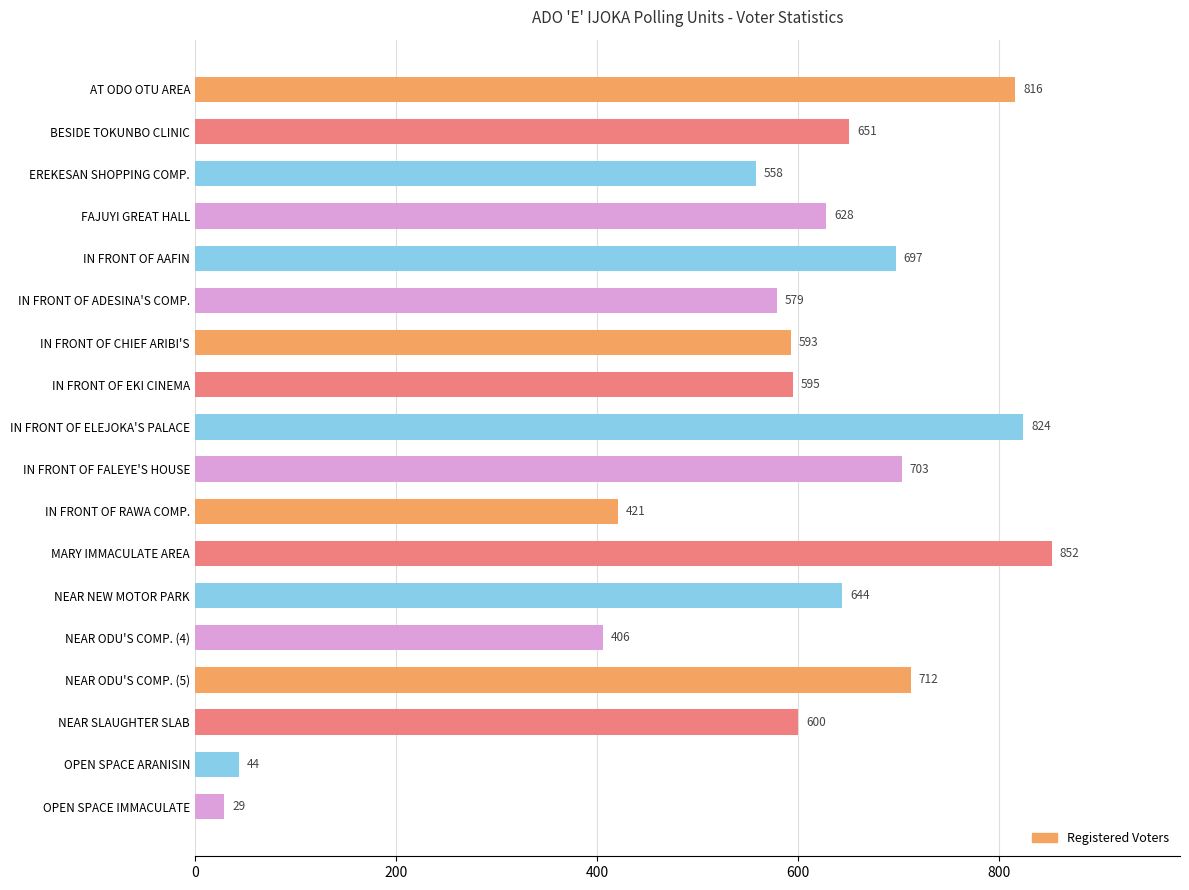

Rank the categories by value from lowest to highest.

OPEN SPACE IMMACULATE, OPEN SPACE ARANISIN, NEAR ODU'S COMP. (4), IN FRONT OF RAWA COMP., EREKESAN SHOPPING COMP., IN FRONT OF ADESINA'S COMP., IN FRONT OF CHIEF ARIBI'S, IN FRONT OF EKI CINEMA, NEAR SLAUGHTER SLAB, FAJUYI GREAT HALL, NEAR NEW MOTOR PARK, BESIDE TOKUNBO CLINIC, IN FRONT OF AAFIN, IN FRONT OF FALEYE'S HOUSE, NEAR ODU'S COMP. (5), AT ODO OTU AREA, IN FRONT OF ELEJOKA'S PALACE, MARY IMMACULATE AREA